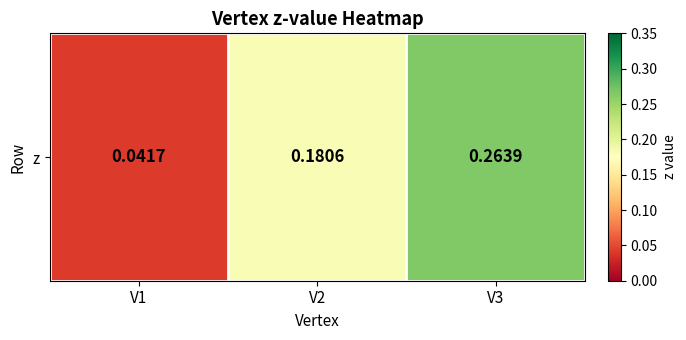

True or false: the data shows 0.3 at V2.

False